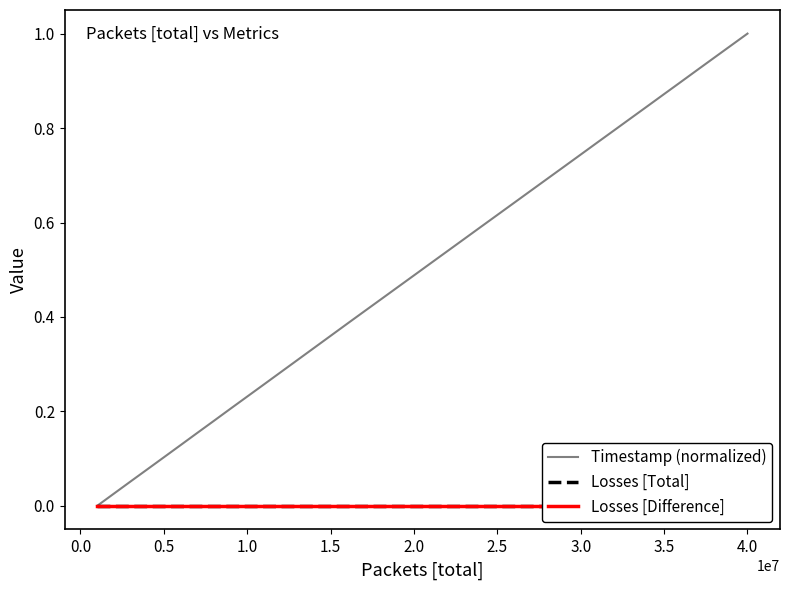

True or false: Timestamp (normalized) has more than 1 points higher than both neighbors.

False